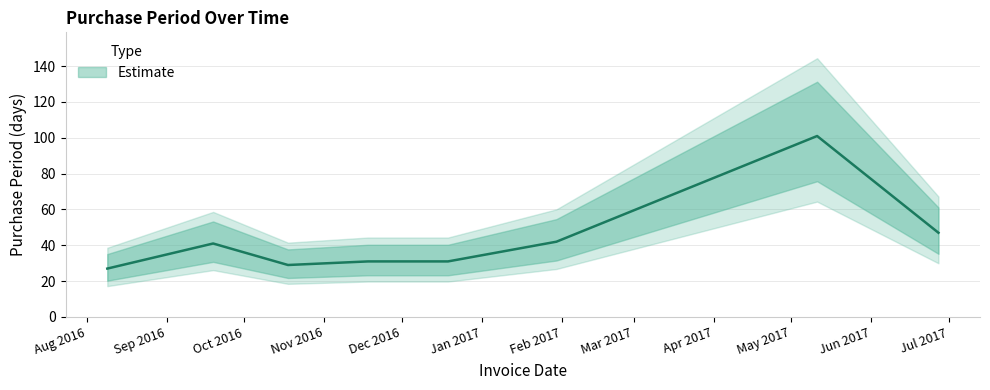

List the labels in order of value, smallest first.

2016-08-09, 2016-10-18, 2016-11-18, 2016-12-19, 2016-09-19, 2017-01-30, 2017-06-27, 2017-05-11